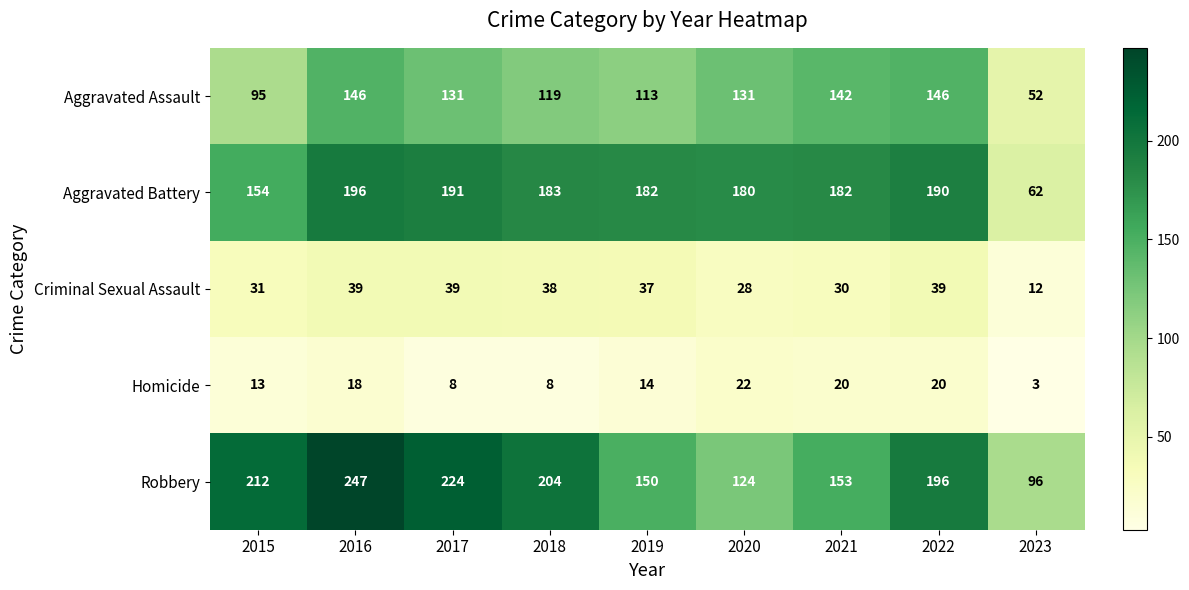

True or false: Aggravated Battery has a value of 327 at 2016.

False